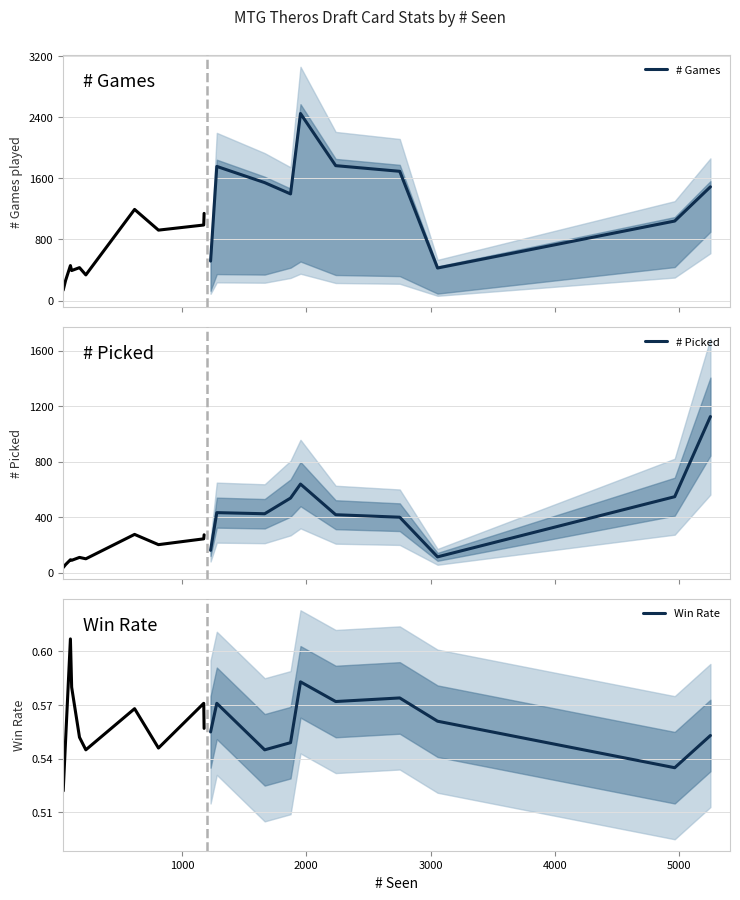

What is the lowest value of the # Games series?

426